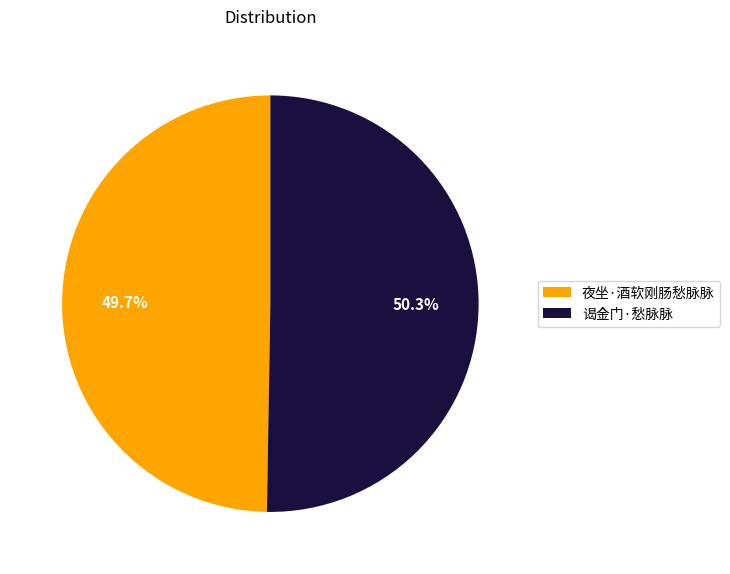

What is the majority slice?

谒金门·愁脉脉